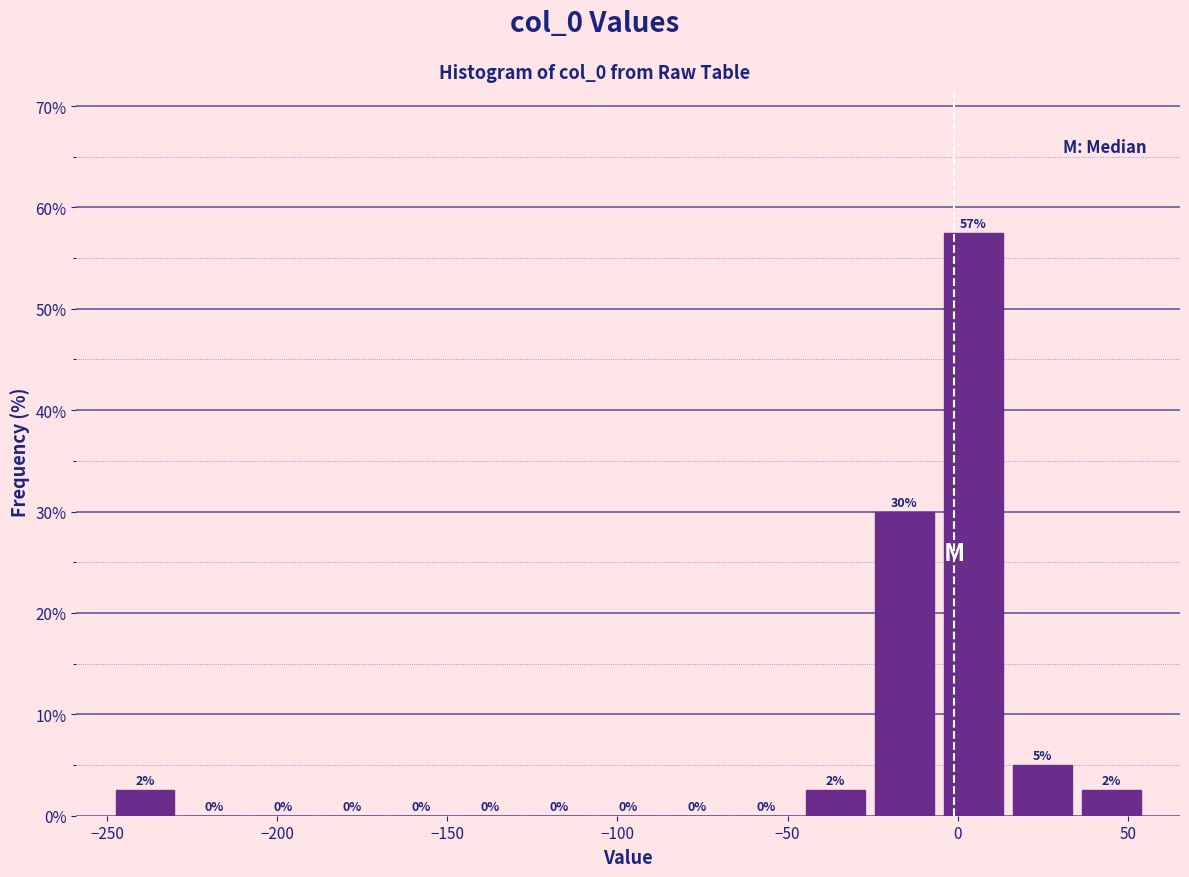

Over which range of the x-axis is the bar tallest?

-5 to 15